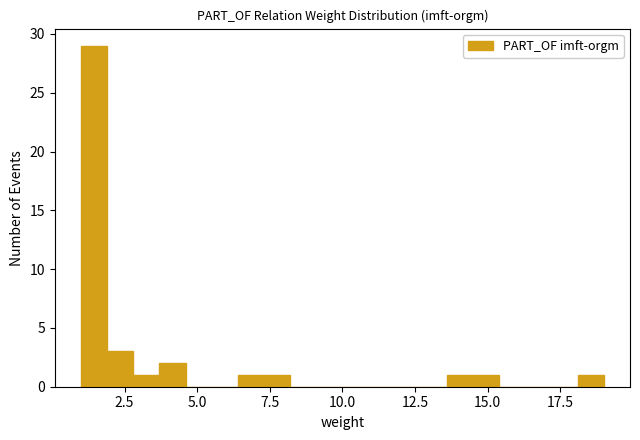

Read against the x-axis, roughly where is the centre of the tallest bar?

1.5